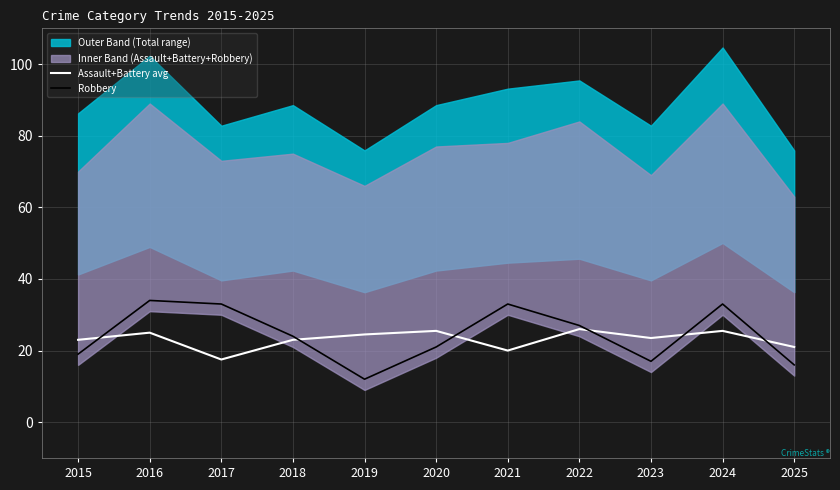

What is the value of the Assault+Battery avg point at the 2nd from the left?

25.0